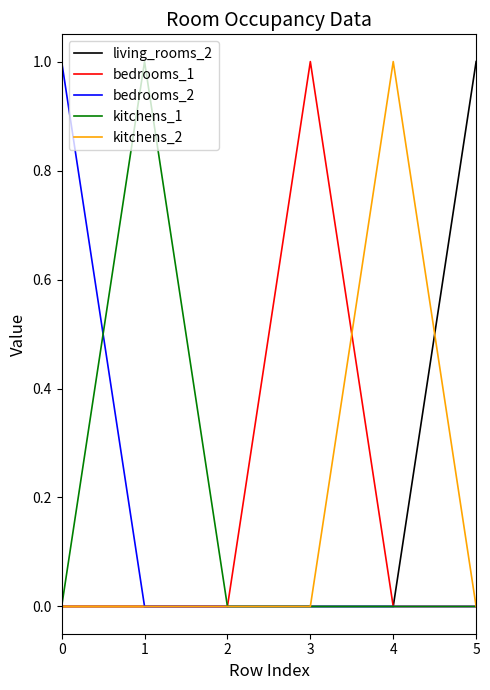

What is the difference between the bedrooms_2 values at 4 and 0?

1